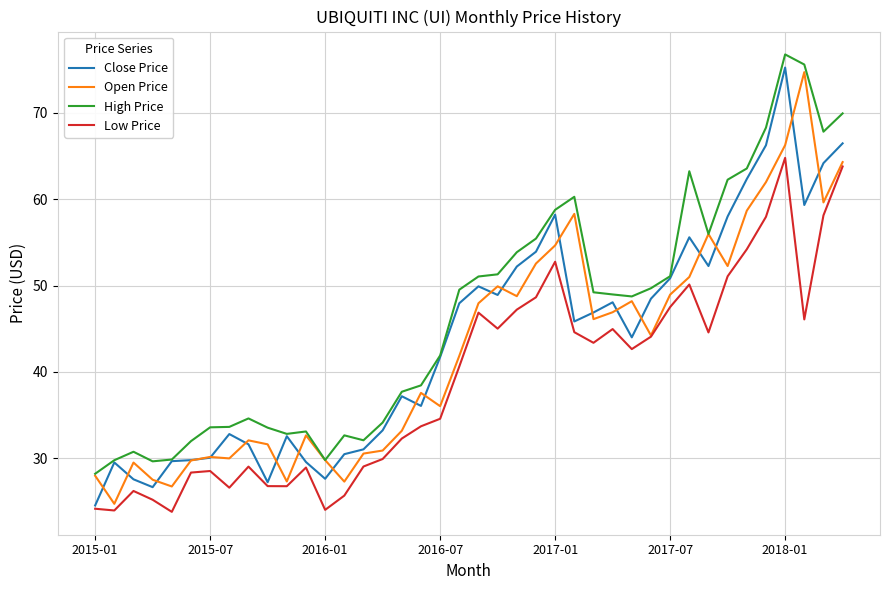

Is this an area chart (filled region under the line)?

No